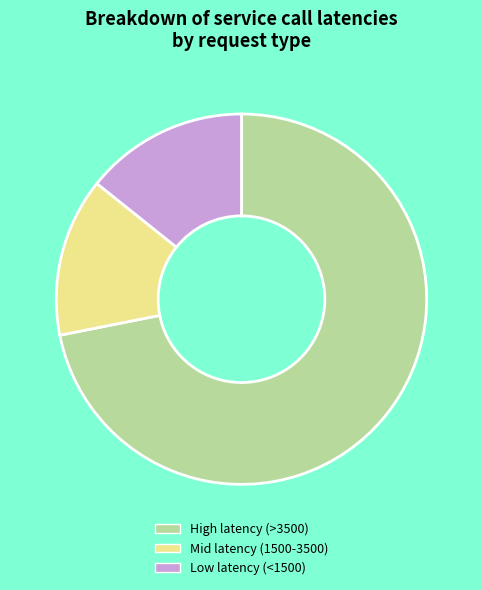

The High latency (>3500) slice represents 72% of the pie. True or false?

True